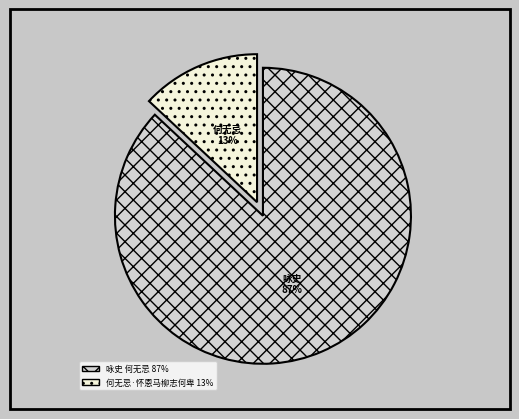

Does 何无忌·怀恩马柳志何卑 account for over 50% of the chart?

No